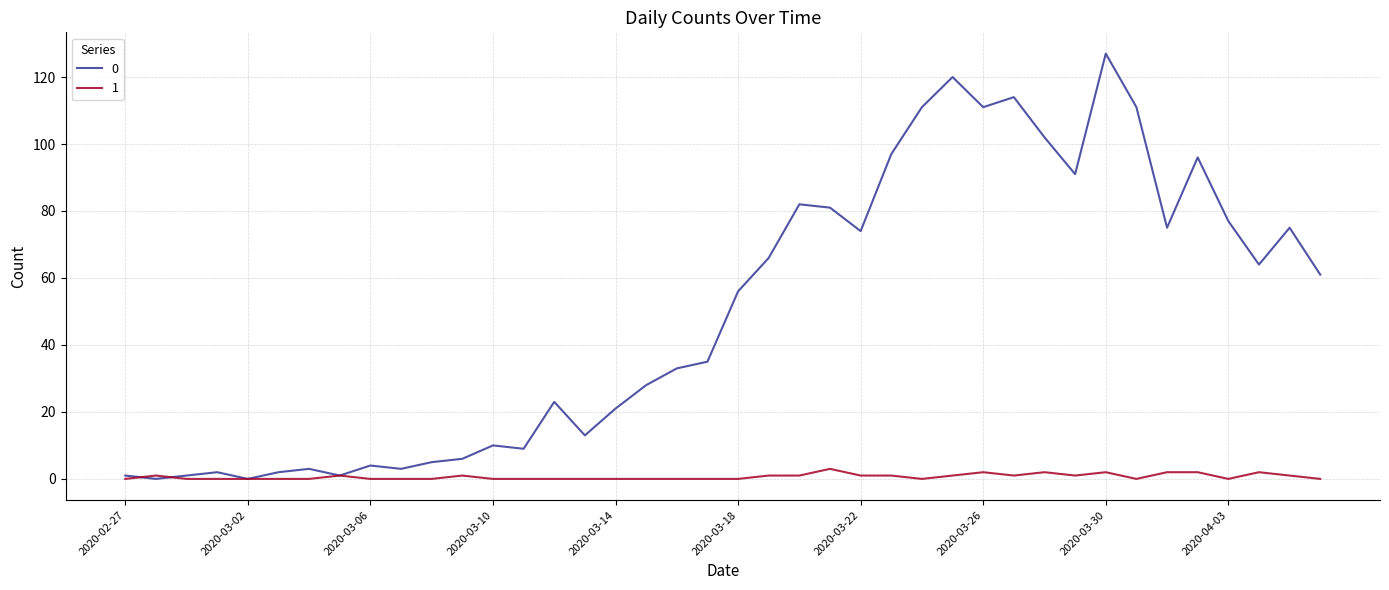

What is the maximum value shown in the chart?

127